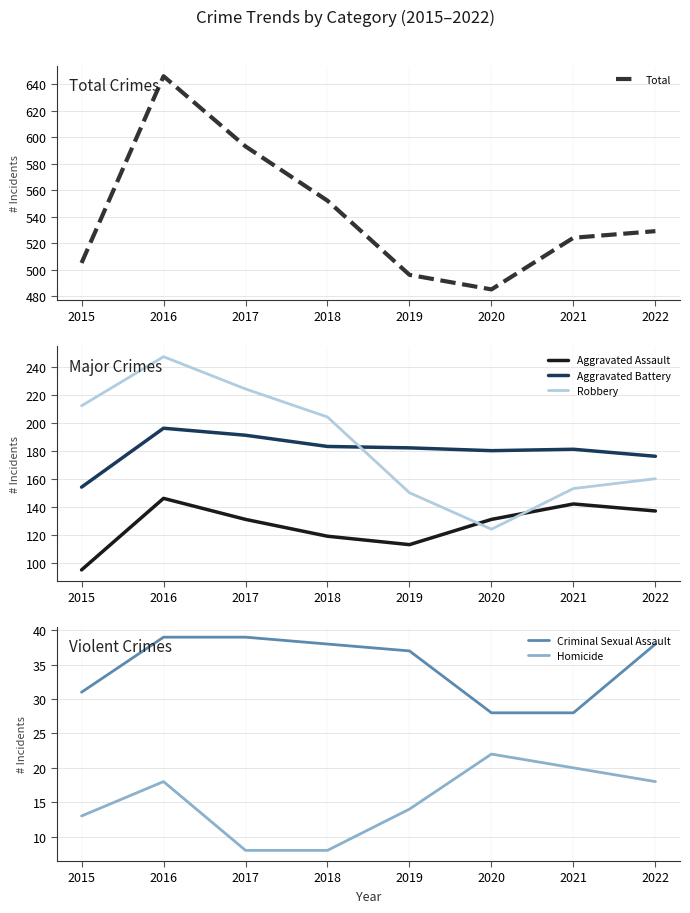

At which category does the chart reach its minimum across all series?

2017